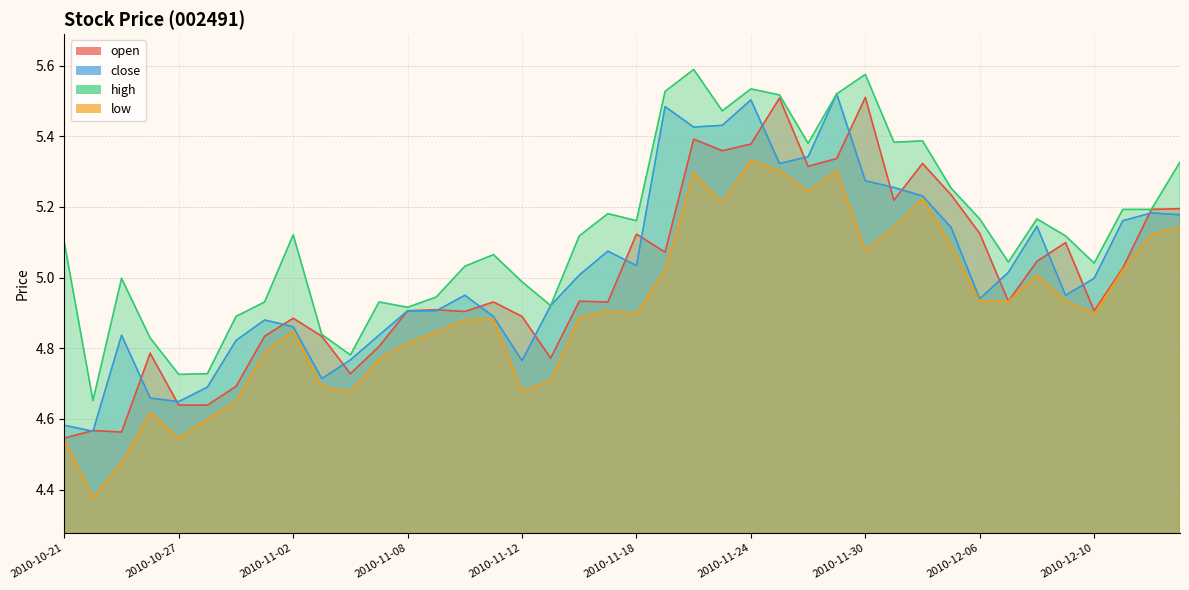

Is the value of low at 2010-11-05 greater than the value of close at 2010-11-08?

No